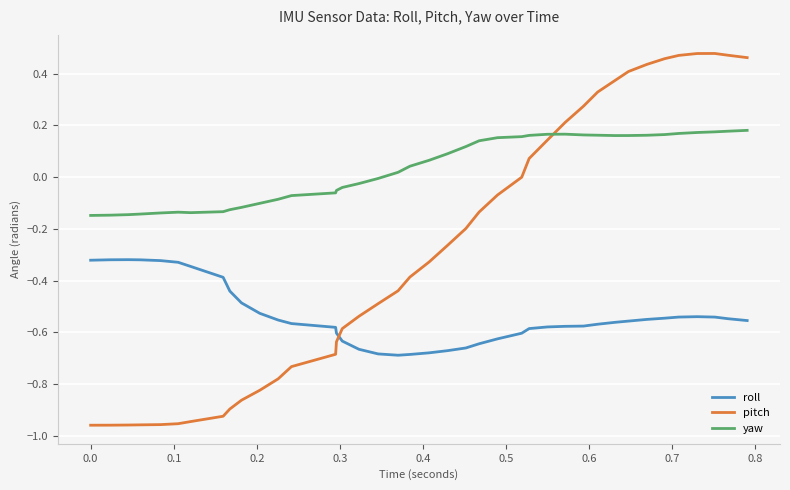

Which series has the largest total across all categories?

yaw